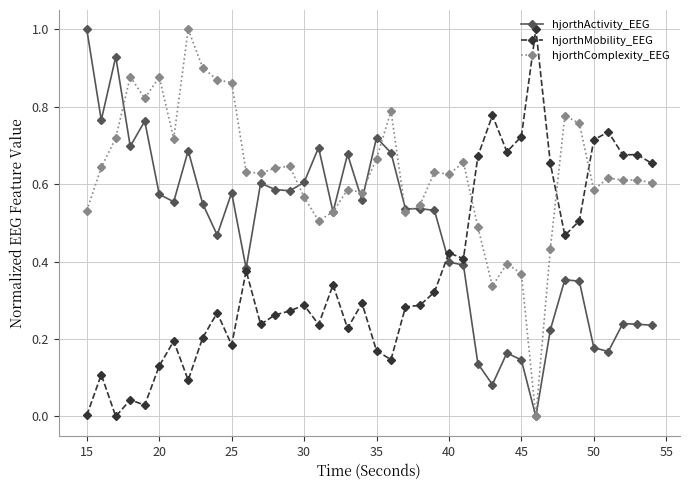

What are all the series names shown in the legend?

hjorthActivity_EEG, hjorthMobility_EEG, hjorthComplexity_EEG